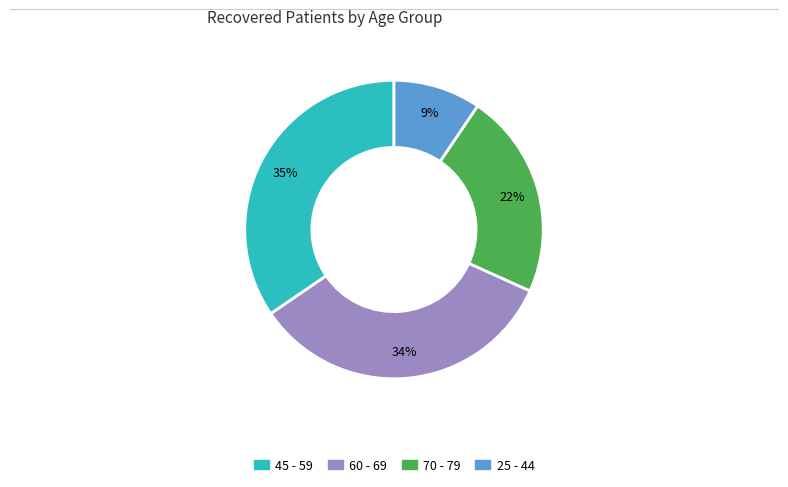

To the nearest percent, what is the average slice percentage?

25%